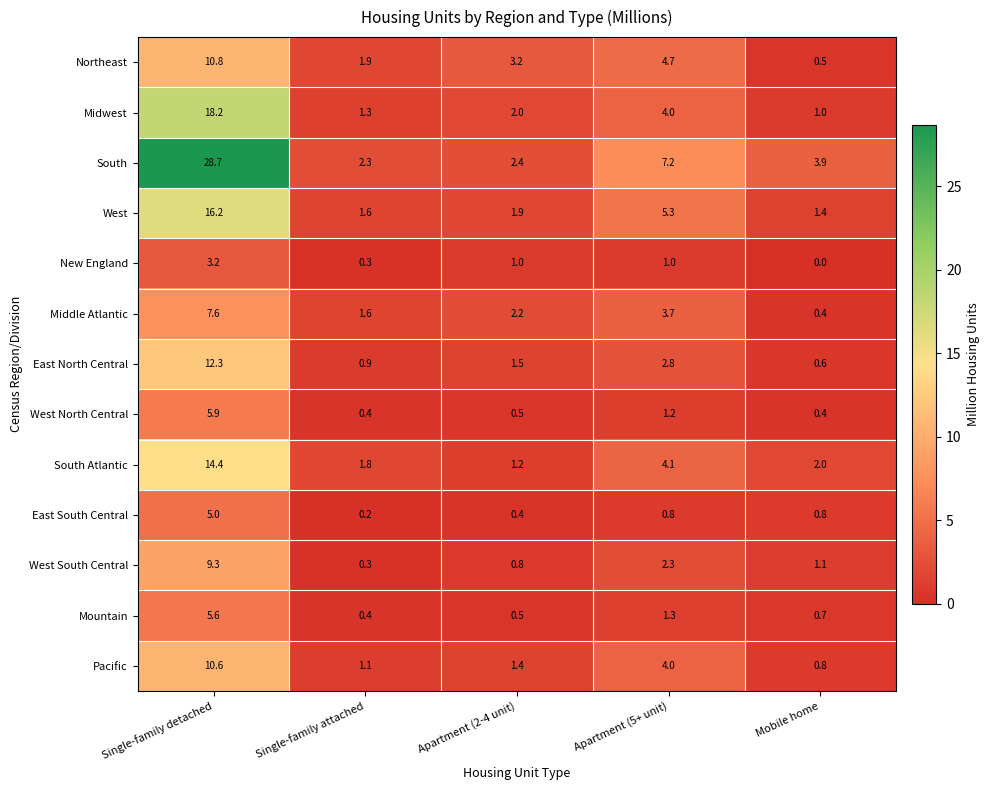

Which series has the largest total across all categories?

South